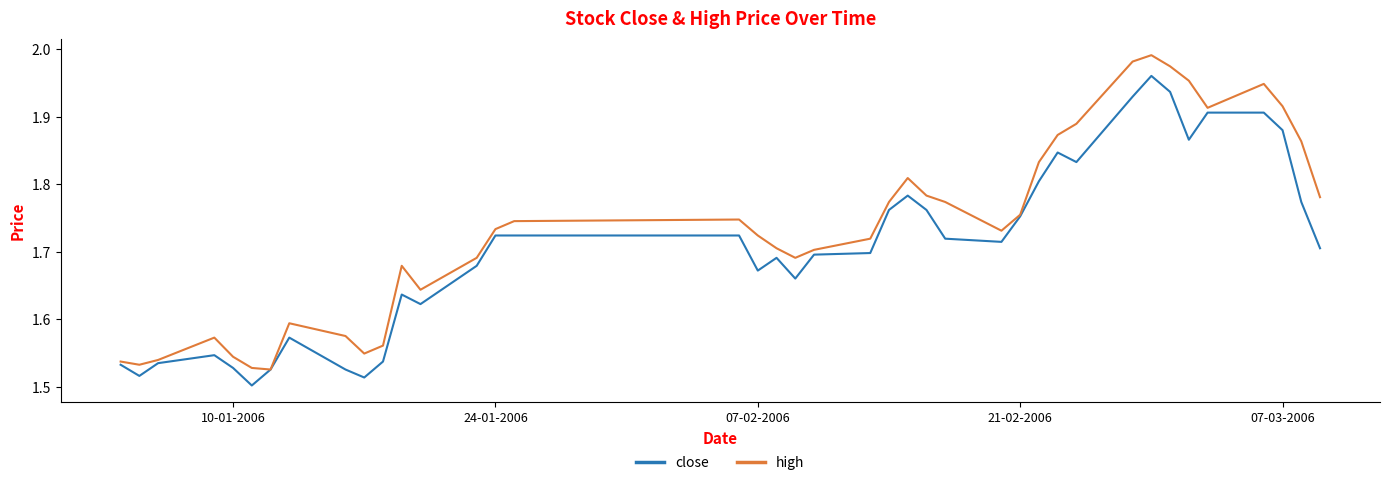

Which series has the largest total across all categories?

high